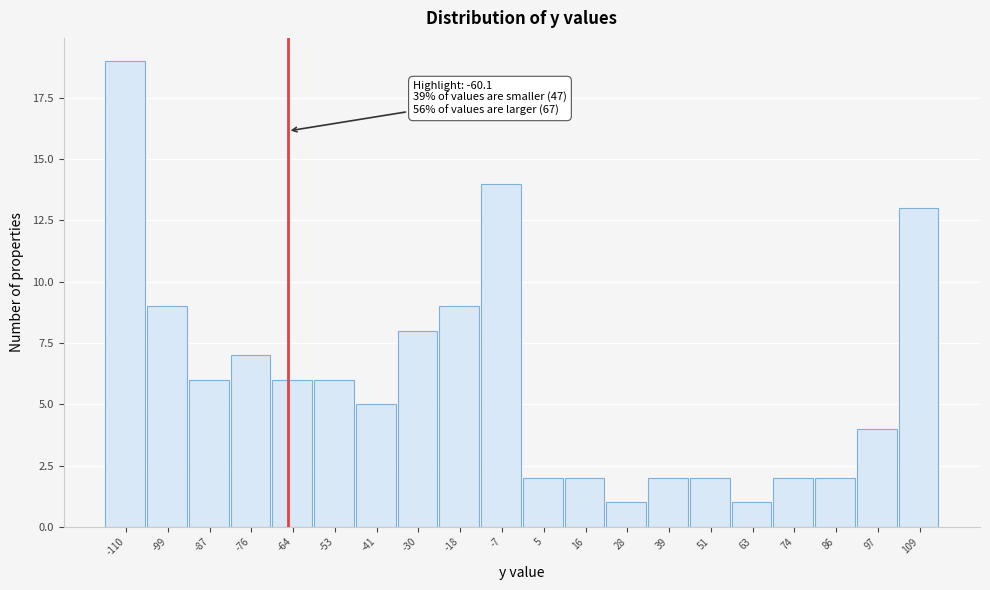

Reading left to right, what are all the values shown in this chart?

19	9	6	7	6	6	5	8	9	14	2	2	1	2	2	1	2	2	4	13